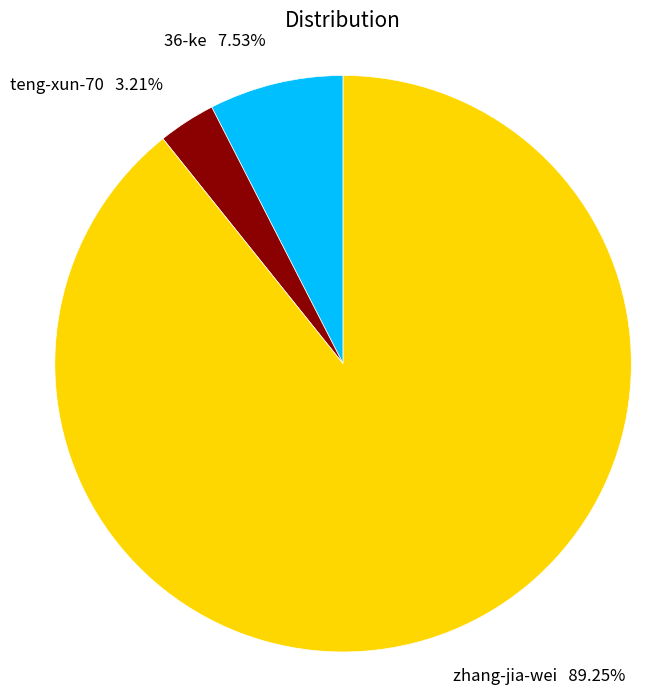

Count the number of slices in the pie.

3